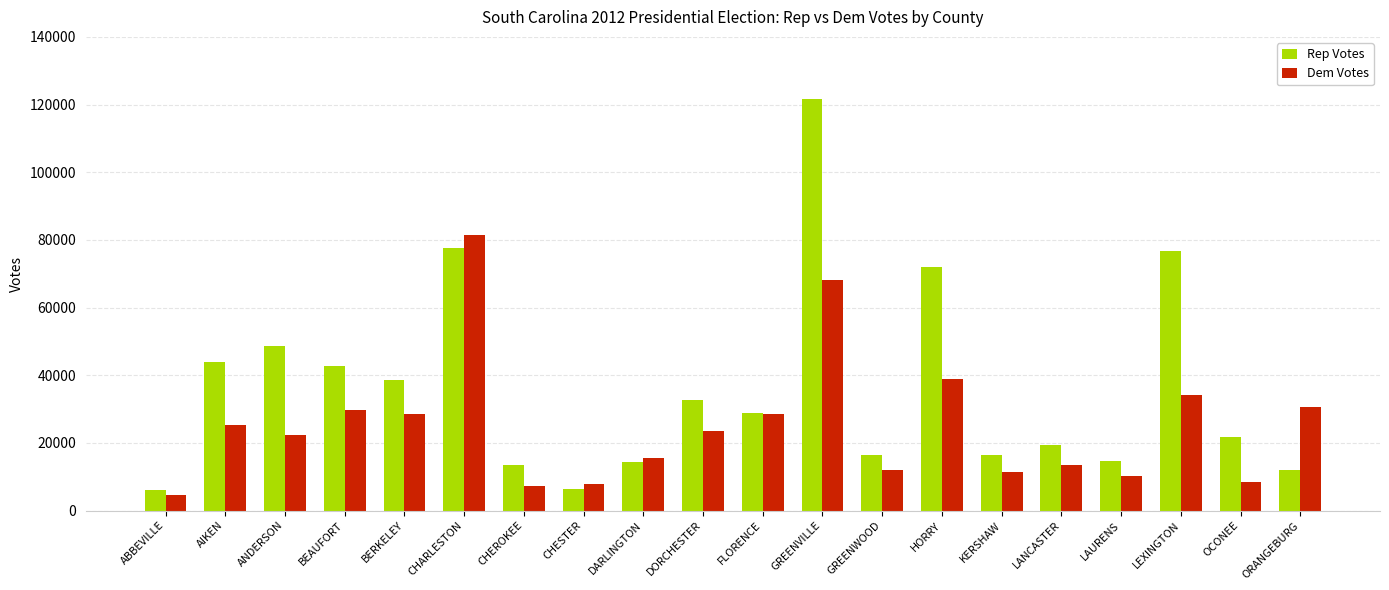

The Dem Votes series shows 56571 at HORRY. True or false?

False